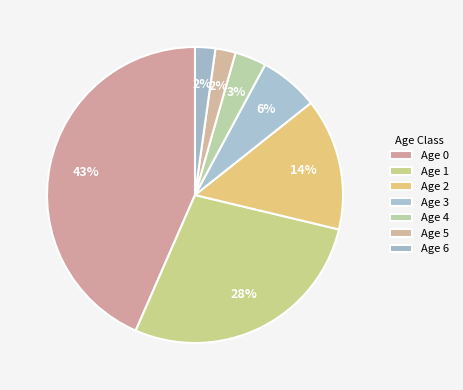

Rank the categories by value from lowest to highest.

5, 6, 4, 3, 2, 1, 0